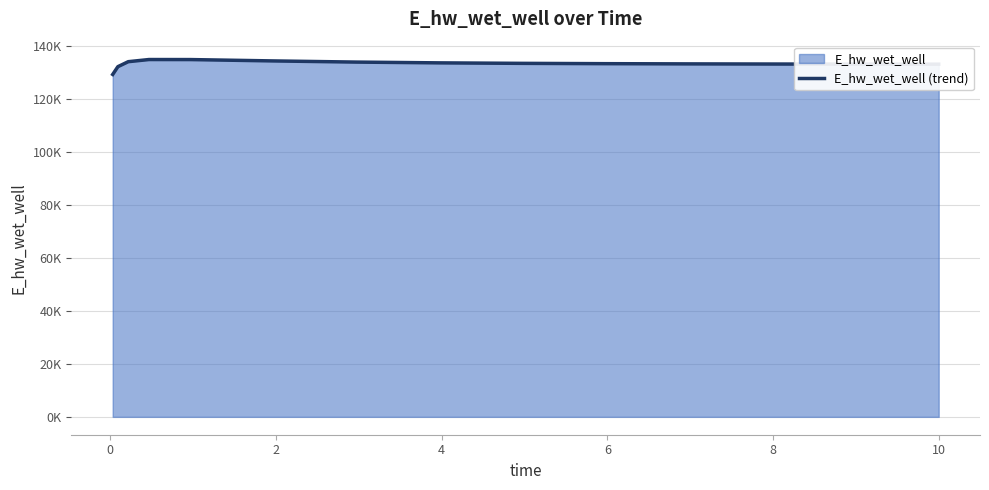

Does the chart display data point markers on the line(s)?

No